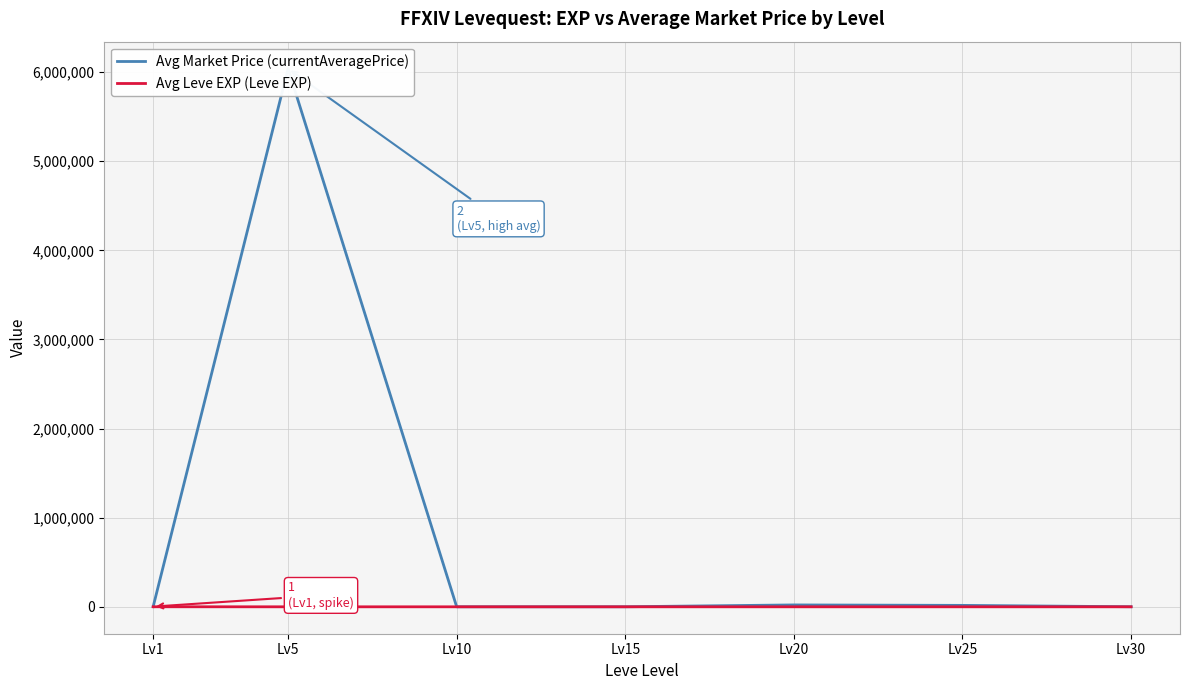

Between Lv10 and Lv25, which series saw the biggest shift?

Avg Market Price (currentAveragePrice)